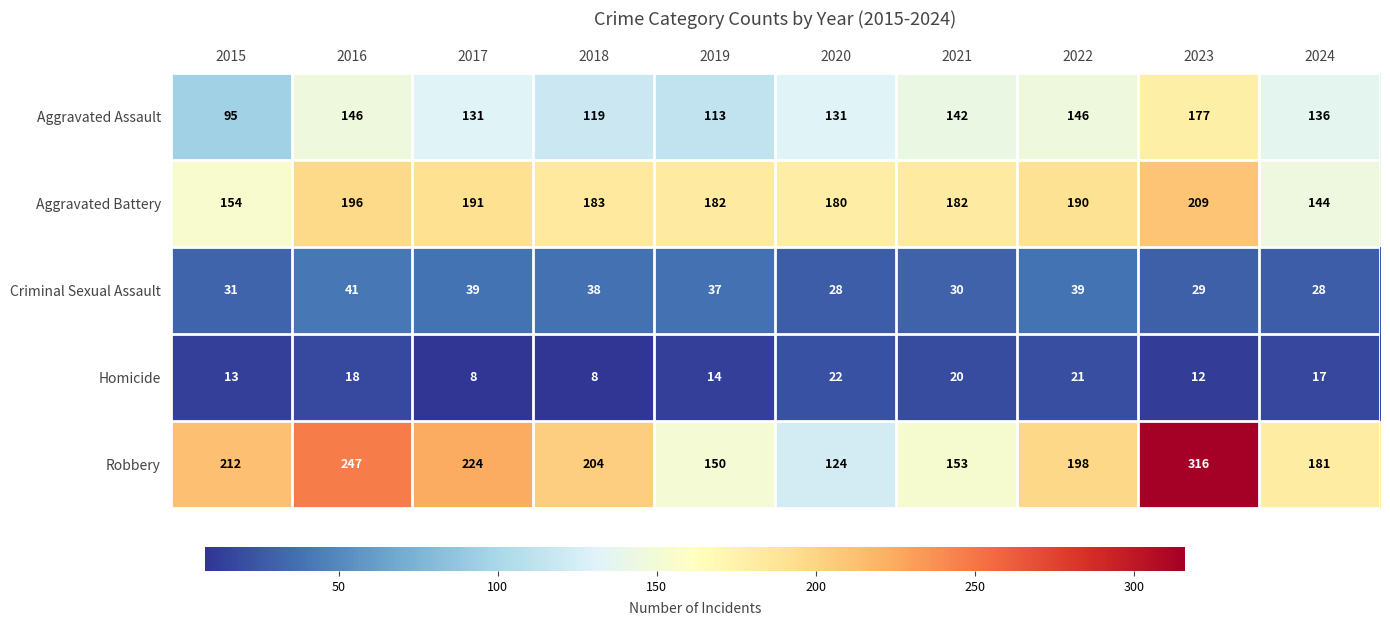

How many categories are shown in the chart?

10